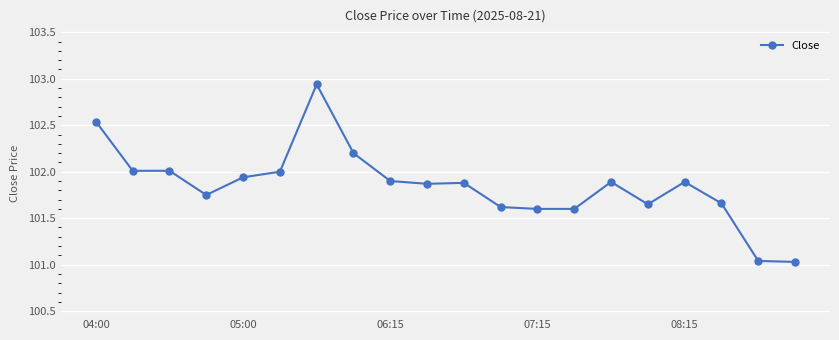

What is the difference between the maximum and second lowest values?

1.9